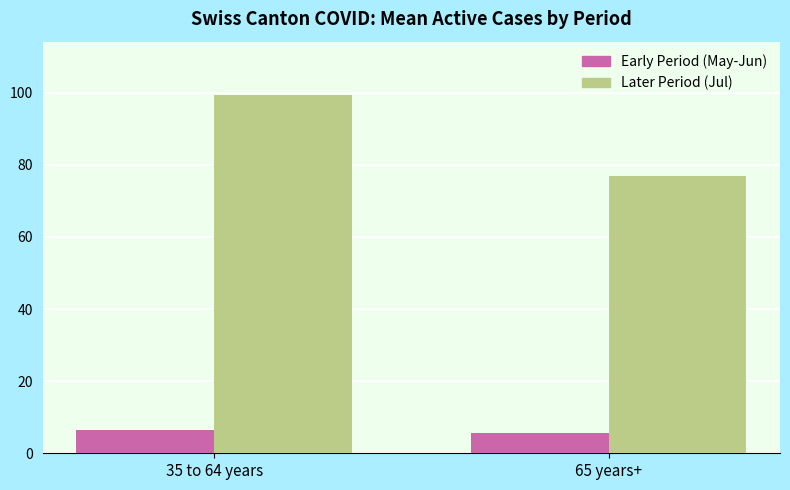

What position from the right is 65 years+?

1